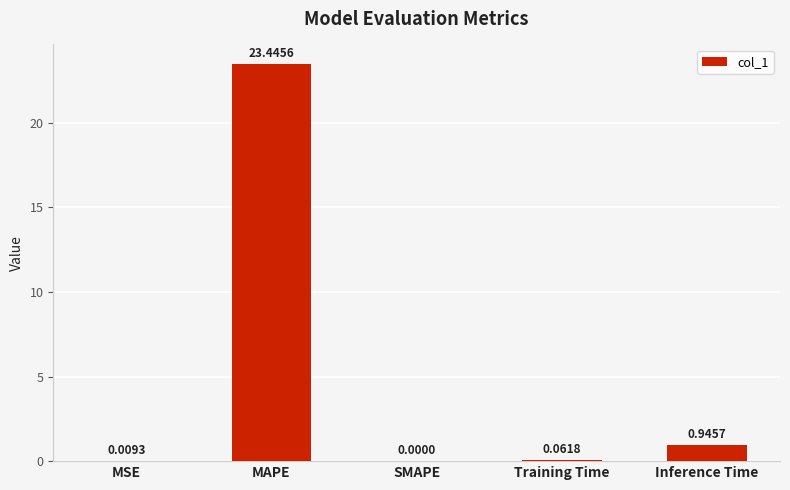

What is the change in value from SMAPE to Inference Time?

+0.9